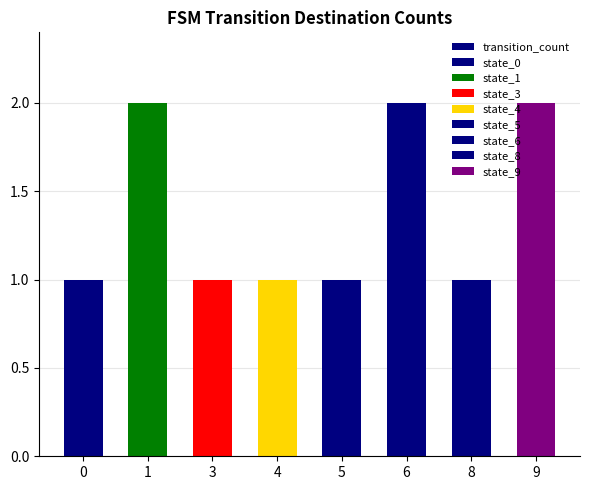

List the labels in order of value, smallest first.

0, 3, 4, 5, 8, 1, 6, 9